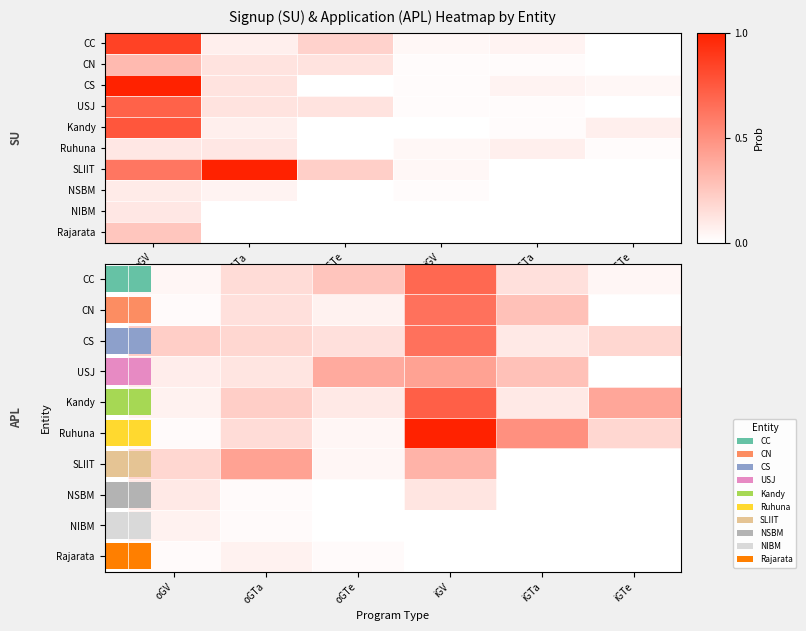

What is the total value across all series at iGTa?

1.4